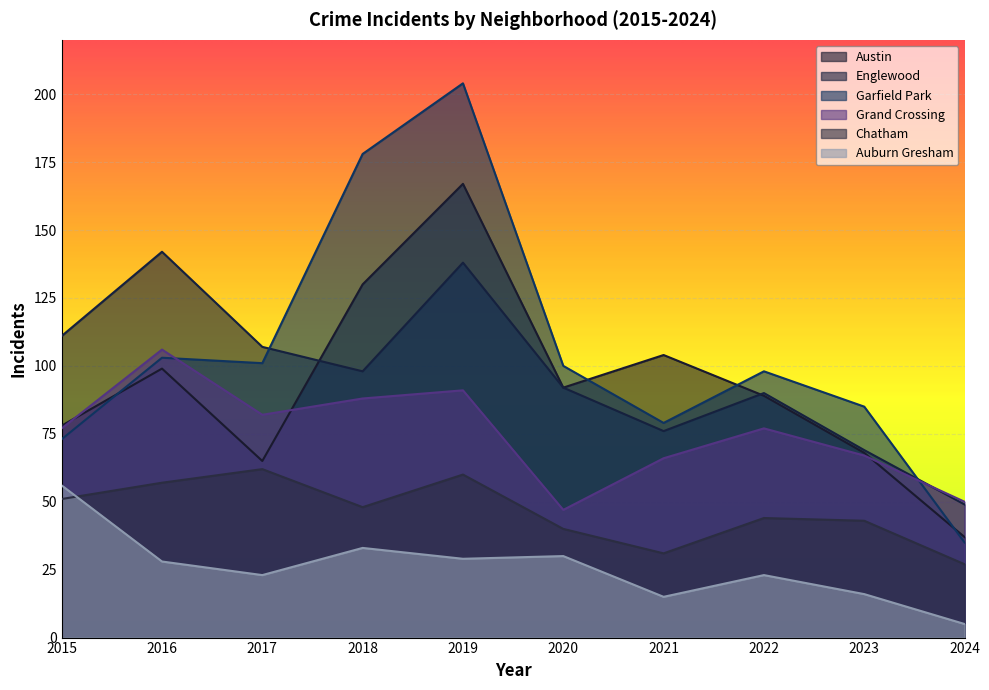

Which series changed the most between 2017 and 2018?

Garfield Park